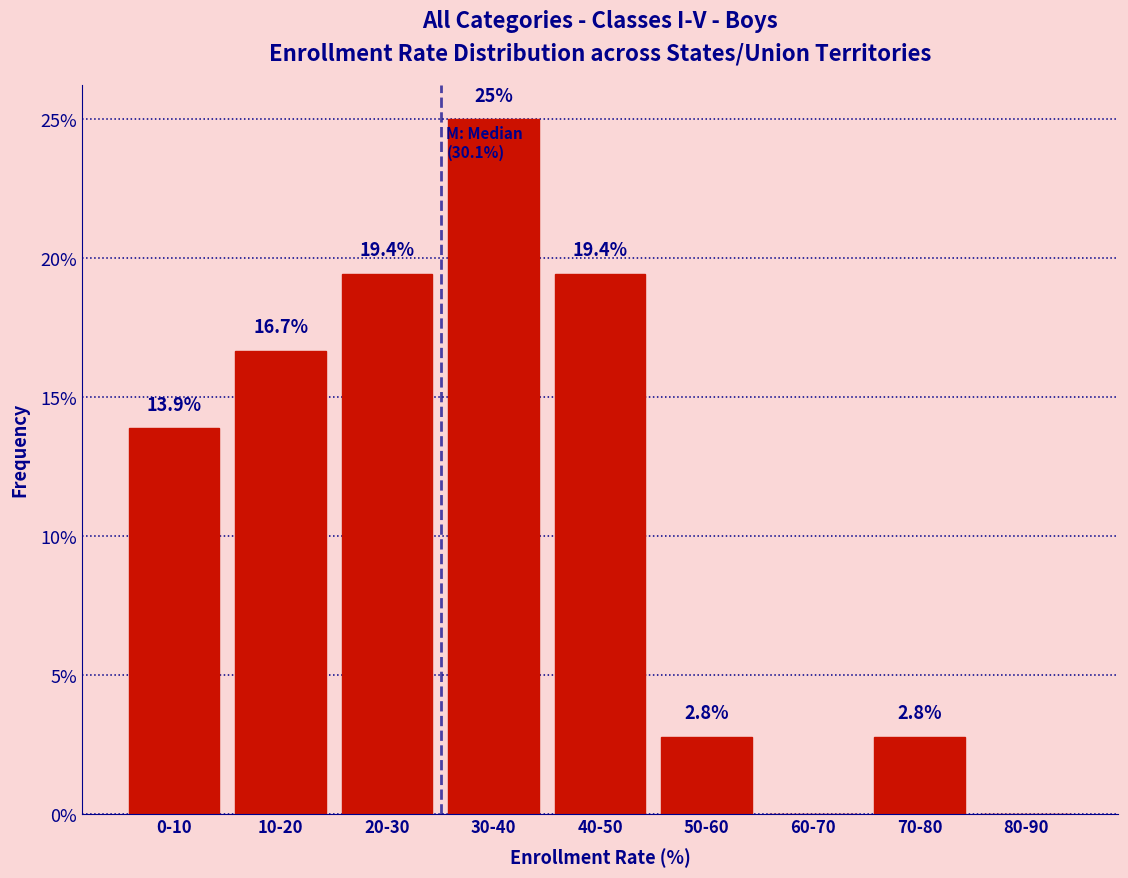

Reading left to right, extract all data points from this chart.

0-10=13.9	10-20=16.7	20-30=19.4	30-40=25.0	40-50=19.4	50-60=2.8	60-70=0.0	70-80=2.8	80-90=0.0